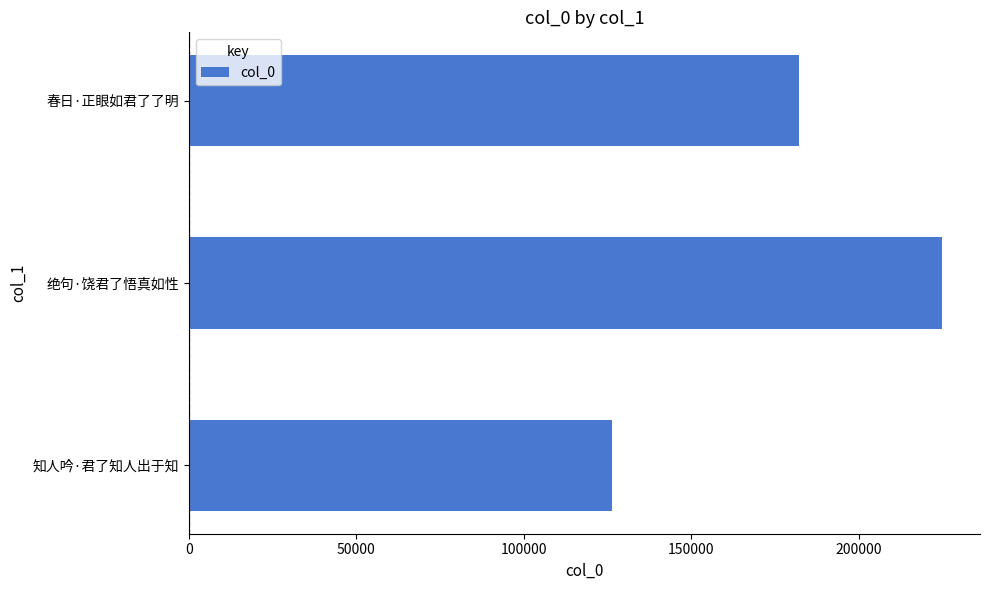

What is the smallest value displayed?

126351